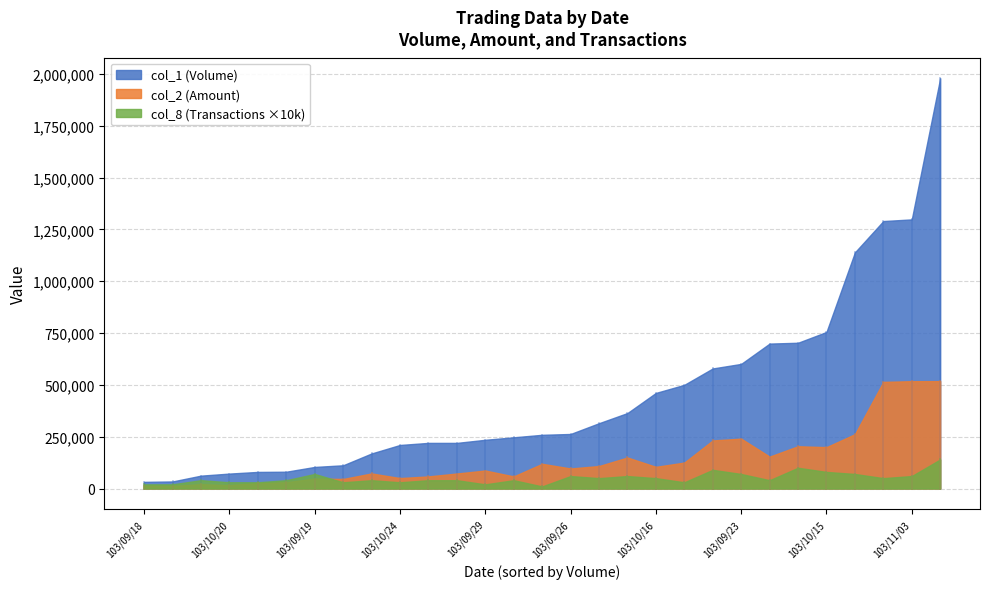

In col_2 (Amount), how many points are lower than both neighbors (excluding endpoints)?

9